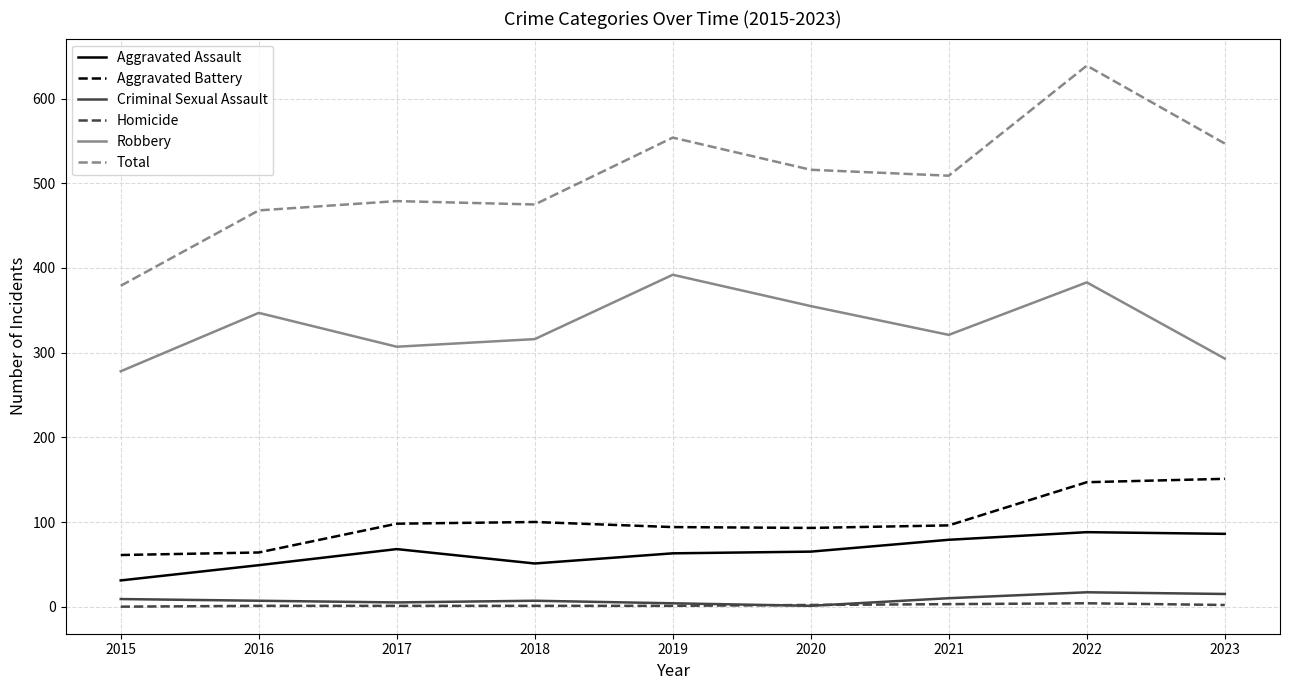

Is it true that Robbery equals 321 at 2021?

True